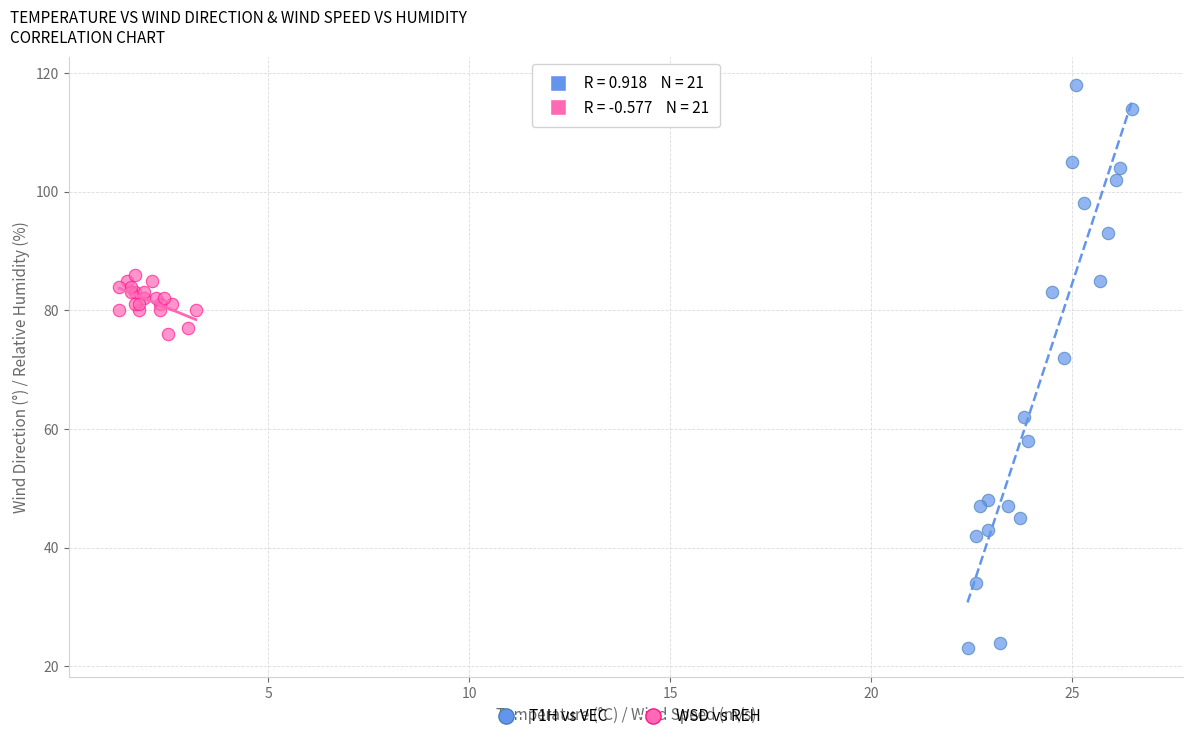

Which series contains the highest Y value?

T1H vs VEC